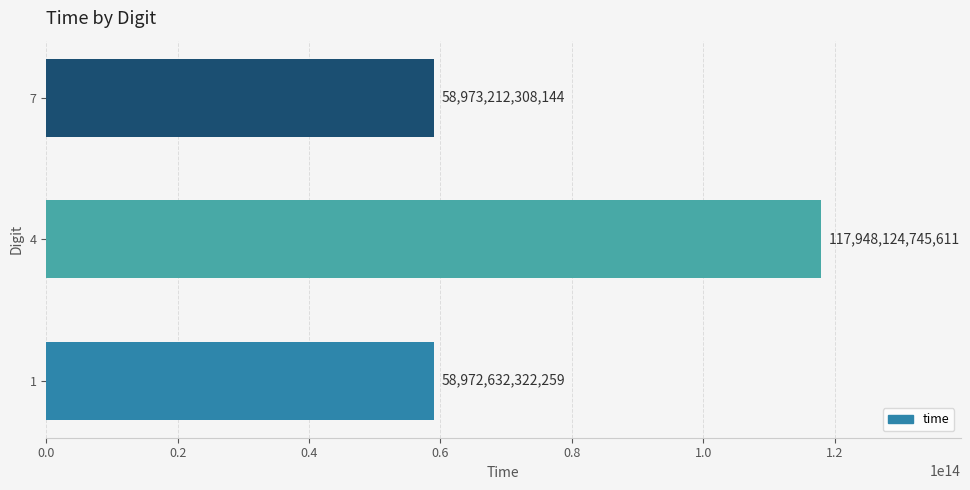

The value at 4 is 178659632298136. True or false?

False